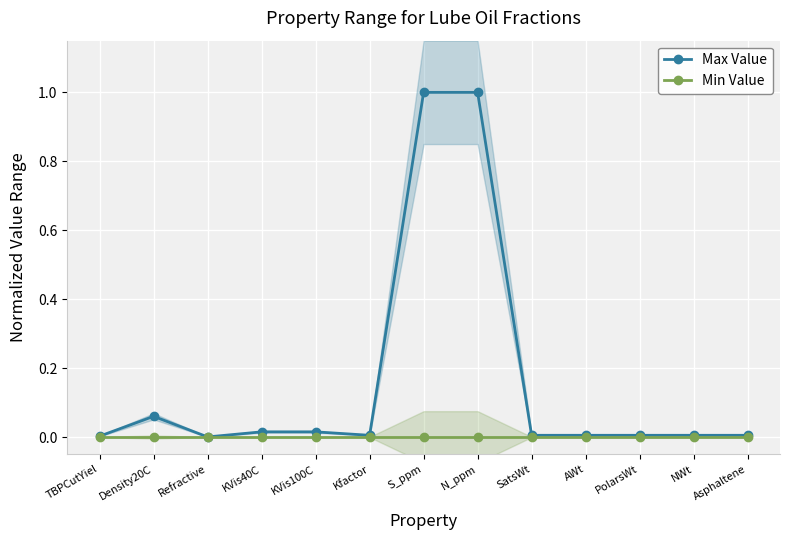

What is the label of the 5th point from the right?

SatsWt